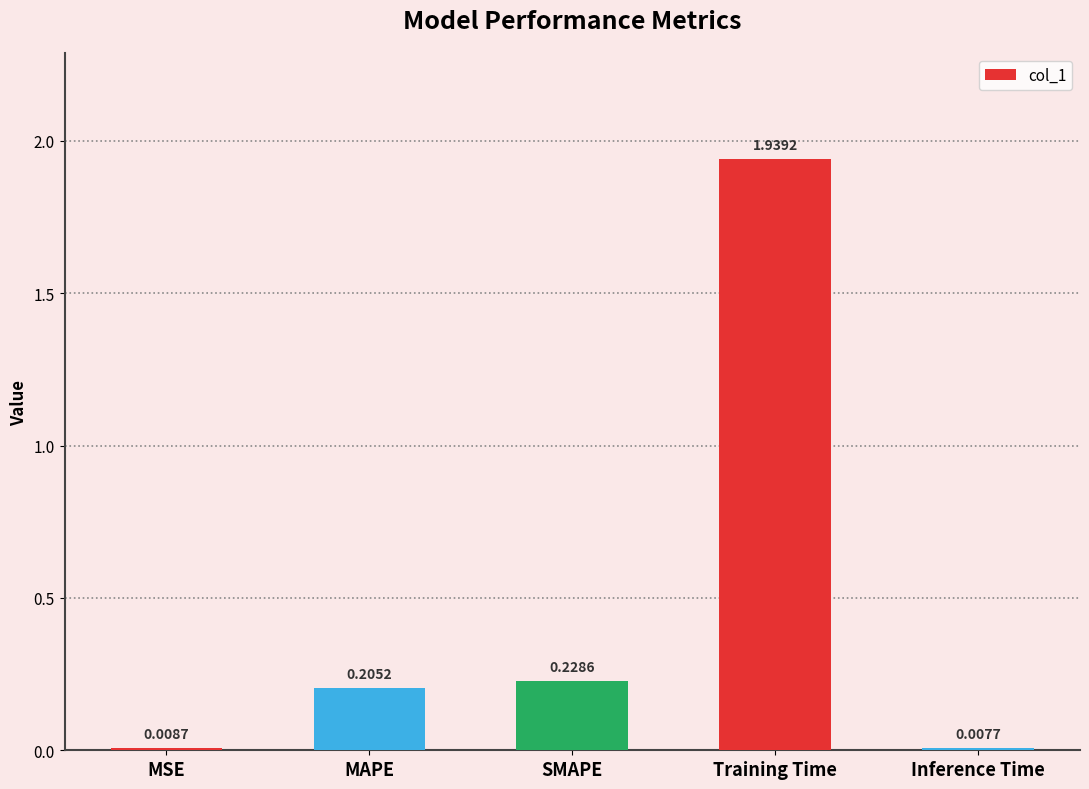

What is the change in value from MSE to Training Time?

+1.9